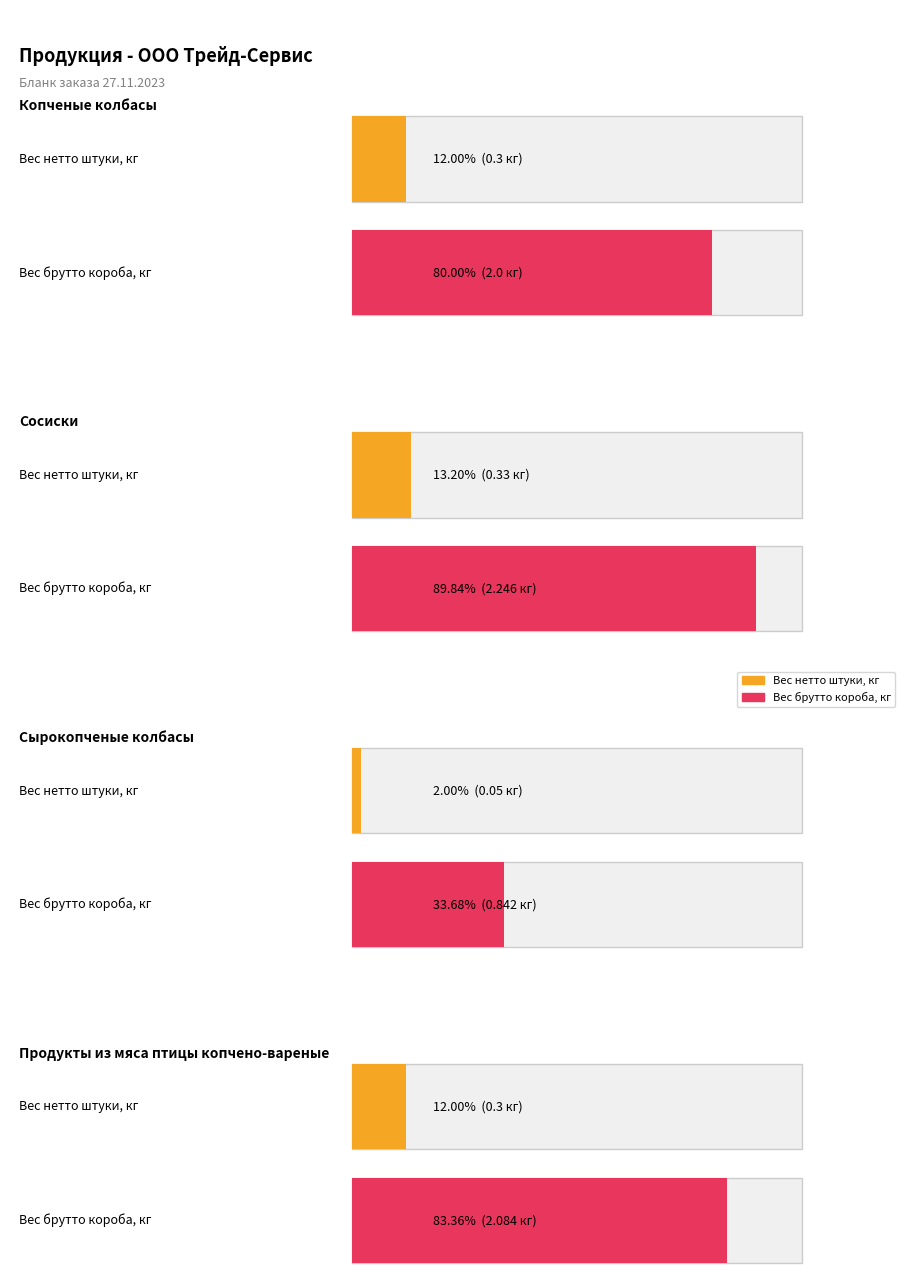

What are all the series names shown in the legend?

Вес нетто штуки, кг, Вес брутто короба, кг